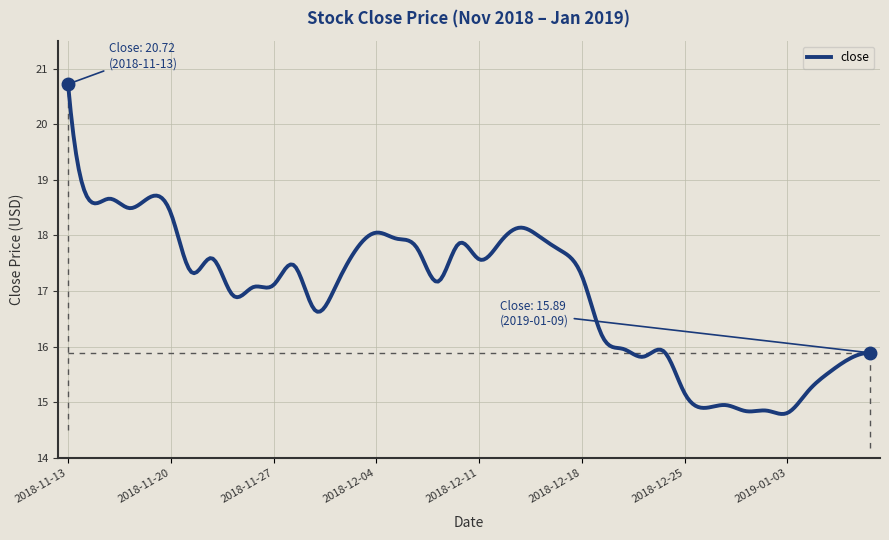

What is the minimum value shown in the chart?

14.8